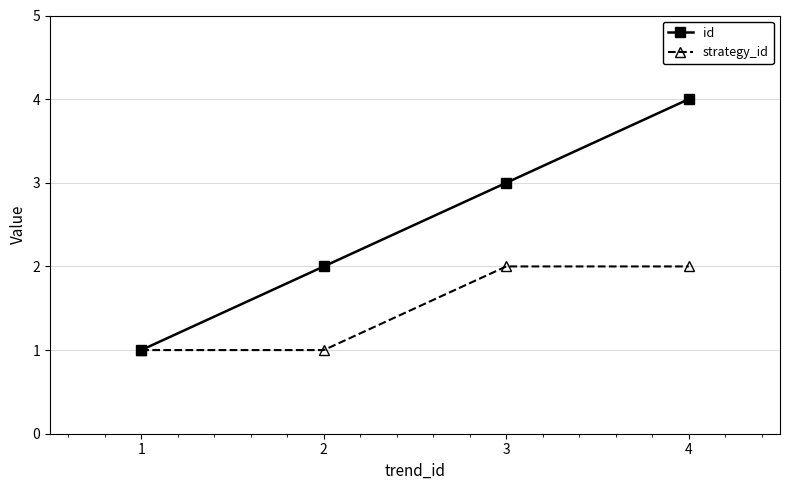

Reading left to right, extract all data points from this chart.

id: 1	2	3	4
strategy_id: 1	1	2	2